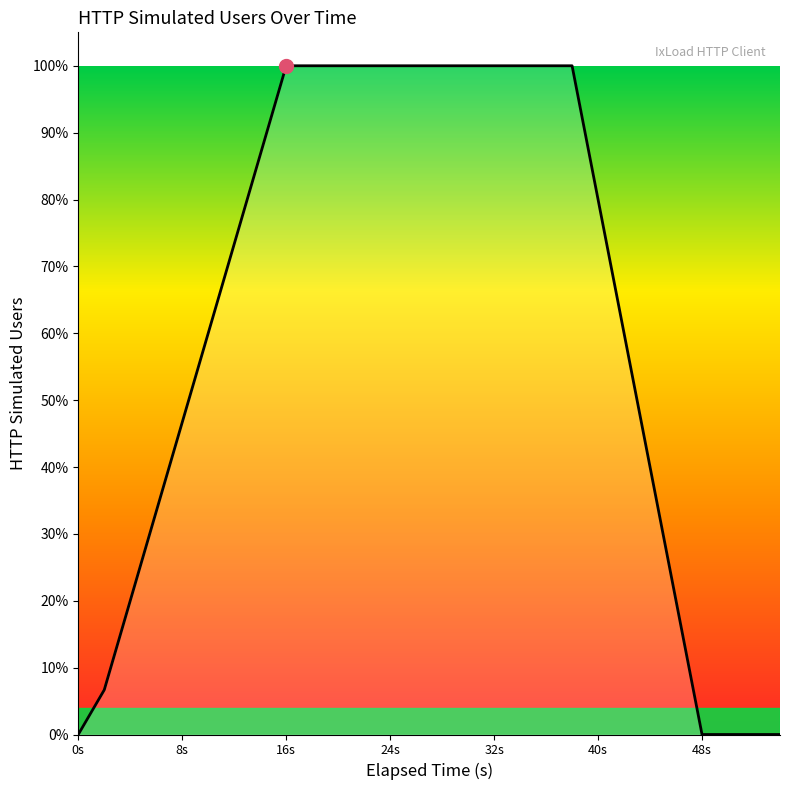

Is this an area chart (filled region under the line)?

Yes